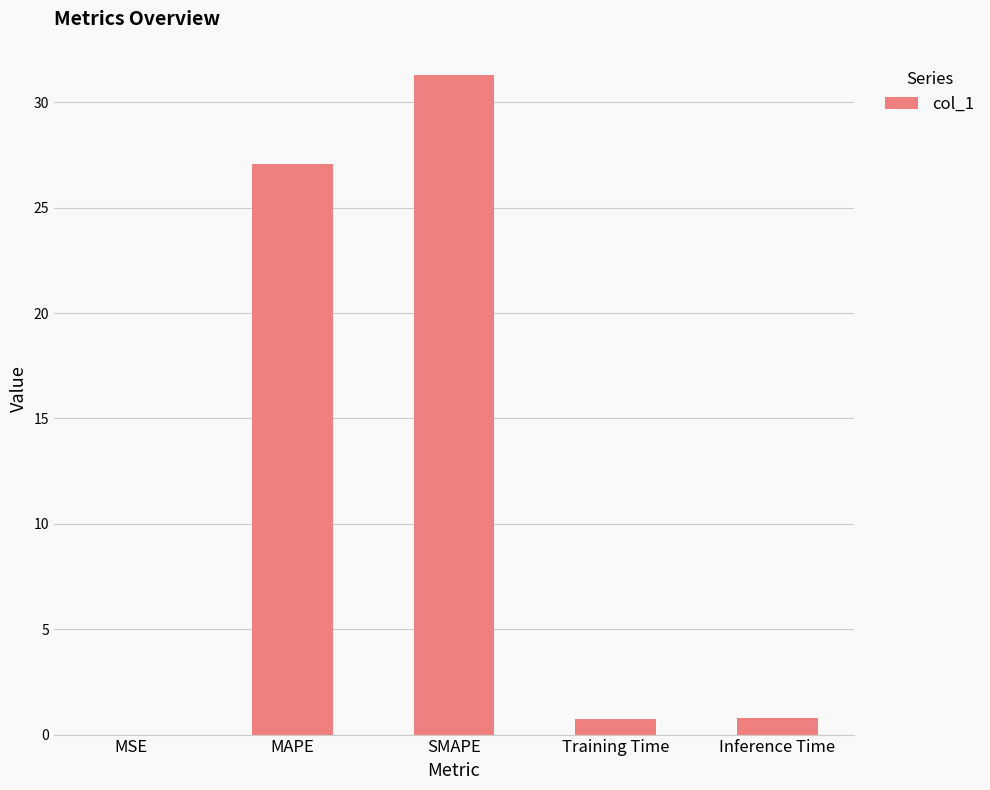

The value at SMAPE is 31.3. True or false?

True